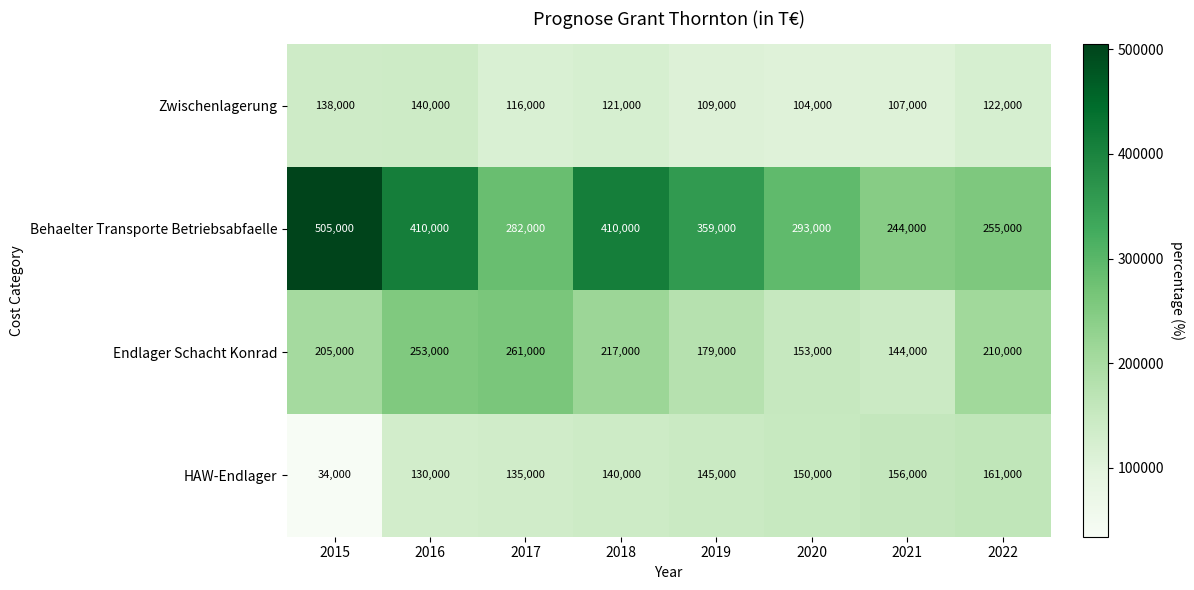

What is the difference between the second highest and second lowest values in the Zwischenlagerung series?

31000